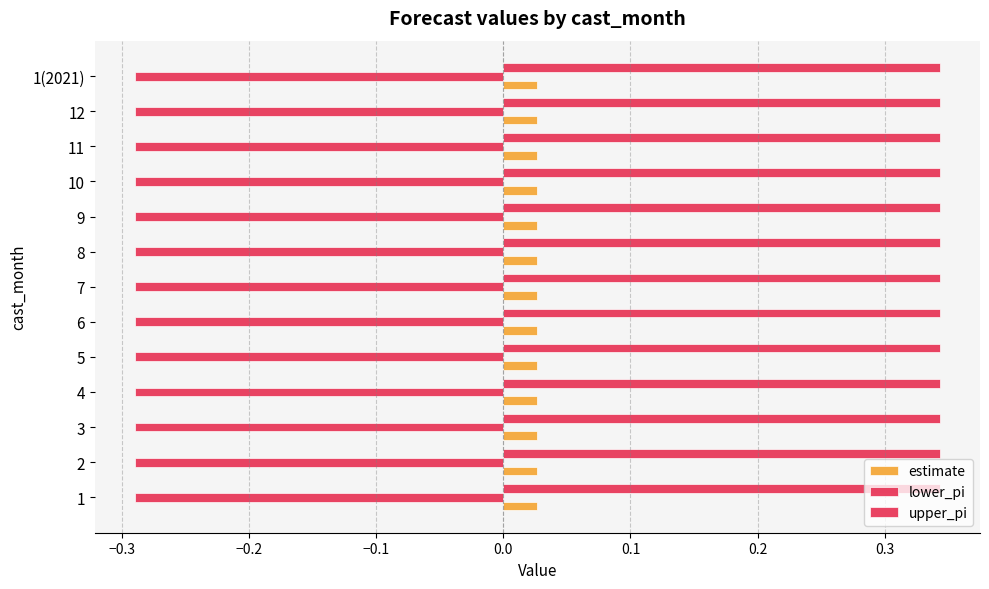

The upper_pi series shows 0.1 at 11. True or false?

False